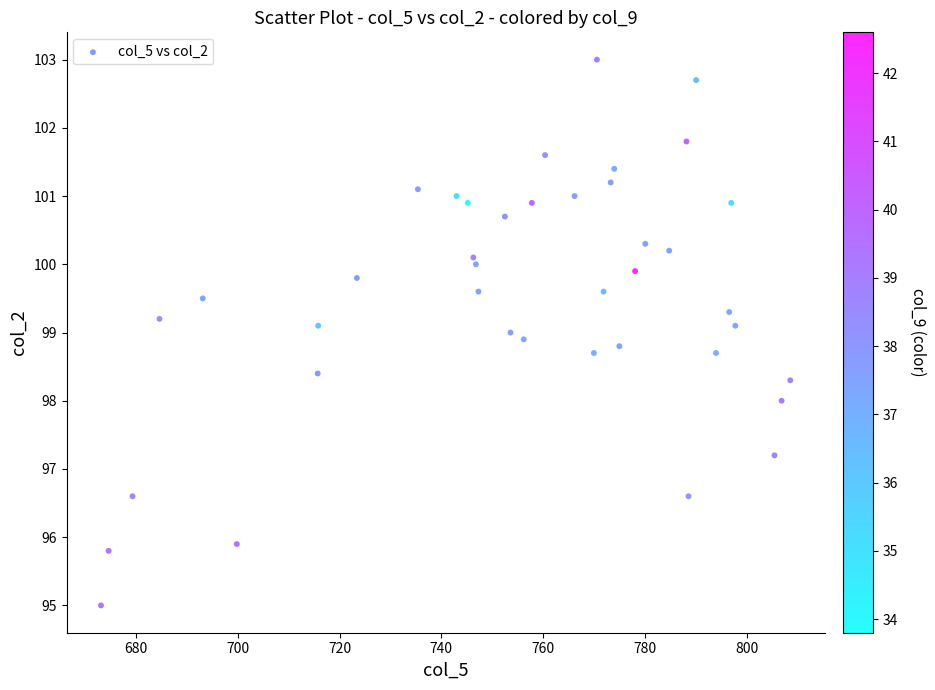

What is the range of Y values (max minus min)?

8.0